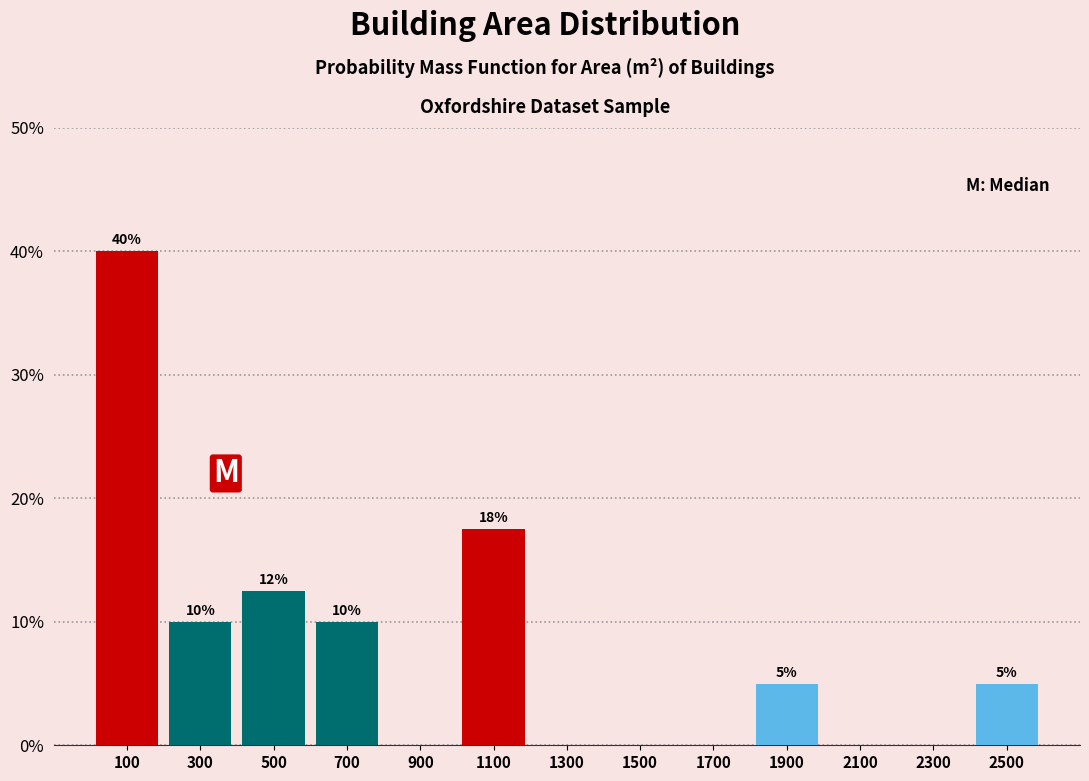

Over which range of the x-axis is the bar tallest?

0 to 200